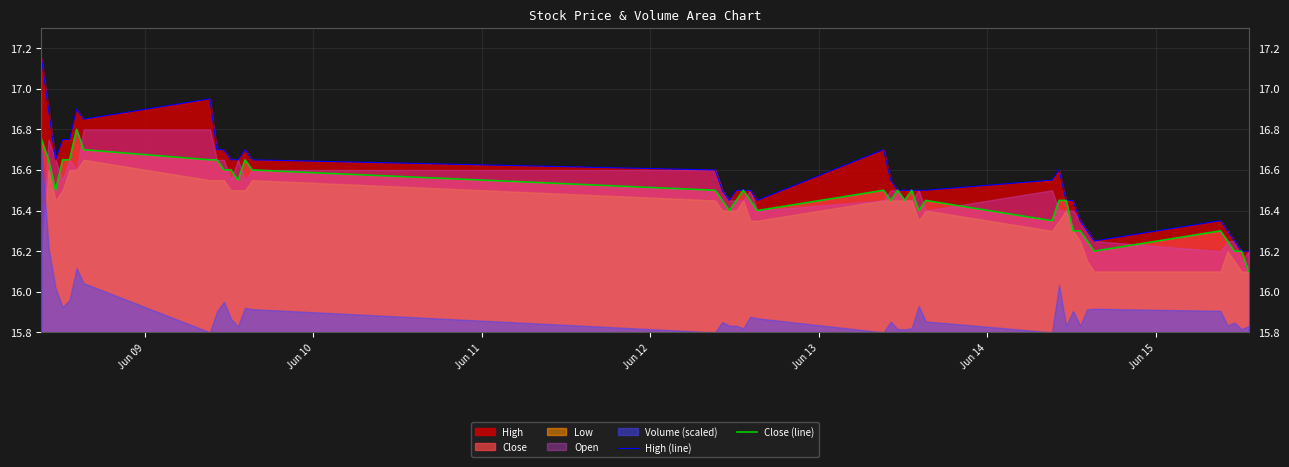

What is the minimum value for Close (line)?

16.1